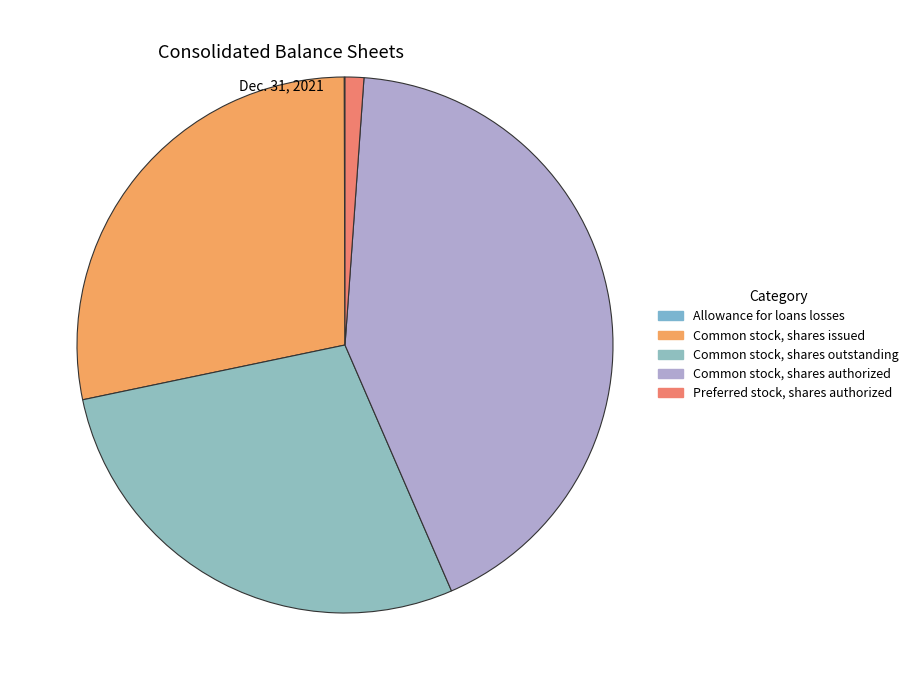

Which slice is the smallest?

Allowance for loans losses